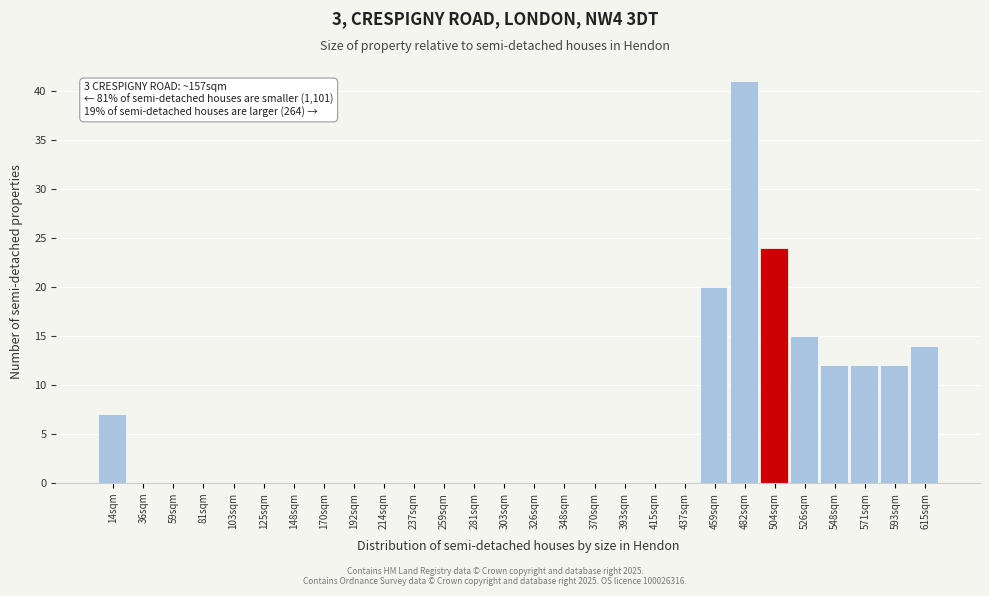

Reading left to right, list all the values displayed in this chart.

14sqm=7	36sqm=0	59sqm=0	81sqm=0	103sqm=0	125sqm=0	148sqm=0	170sqm=0	192sqm=0	214sqm=0	237sqm=0	259sqm=0	281sqm=0	303sqm=0	326sqm=0	348sqm=0	370sqm=0	393sqm=0	415sqm=0	437sqm=0	459sqm=20	482sqm=41	504sqm=24	526sqm=15	548sqm=12	571sqm=12	593sqm=12	615sqm=14